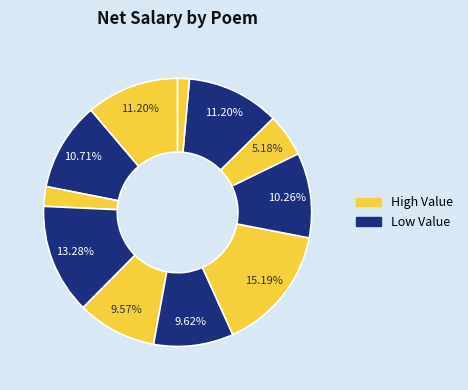

Count the number of slices in the pie.

11